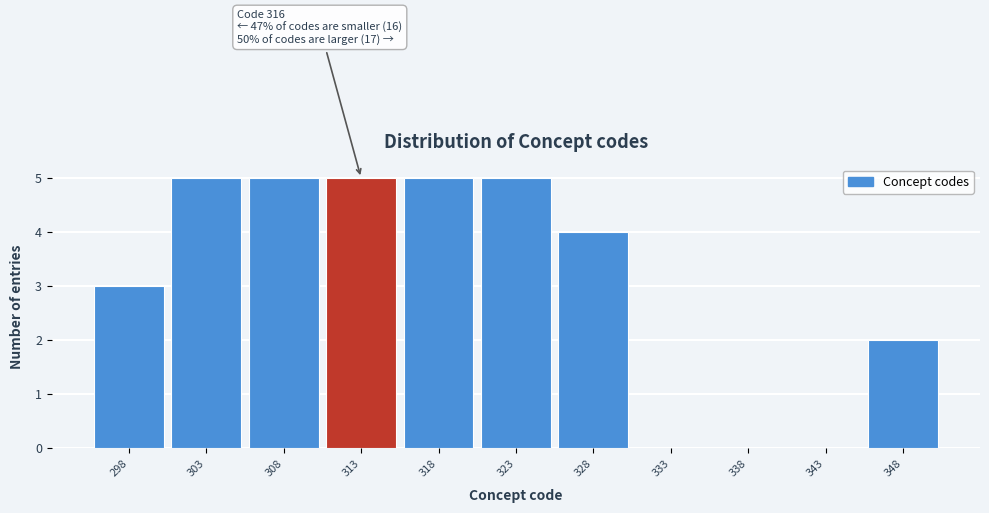

Reading right to left, extract all data points from this chart.

348=2	343=0	338=0	333=0	328=4	323=5	318=5	313=5	308=5	303=5	298=3